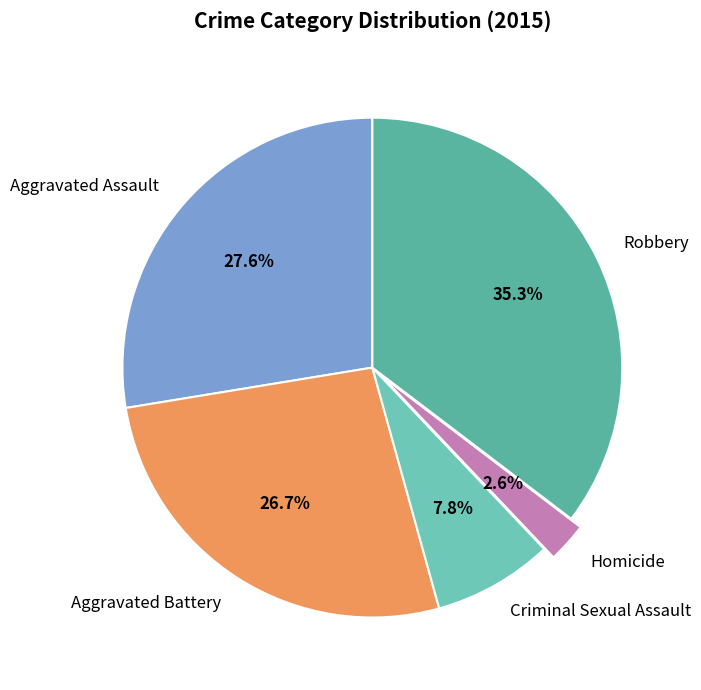

Between Aggravated Assault and Criminal Sexual Assault, which is larger?

Aggravated Assault